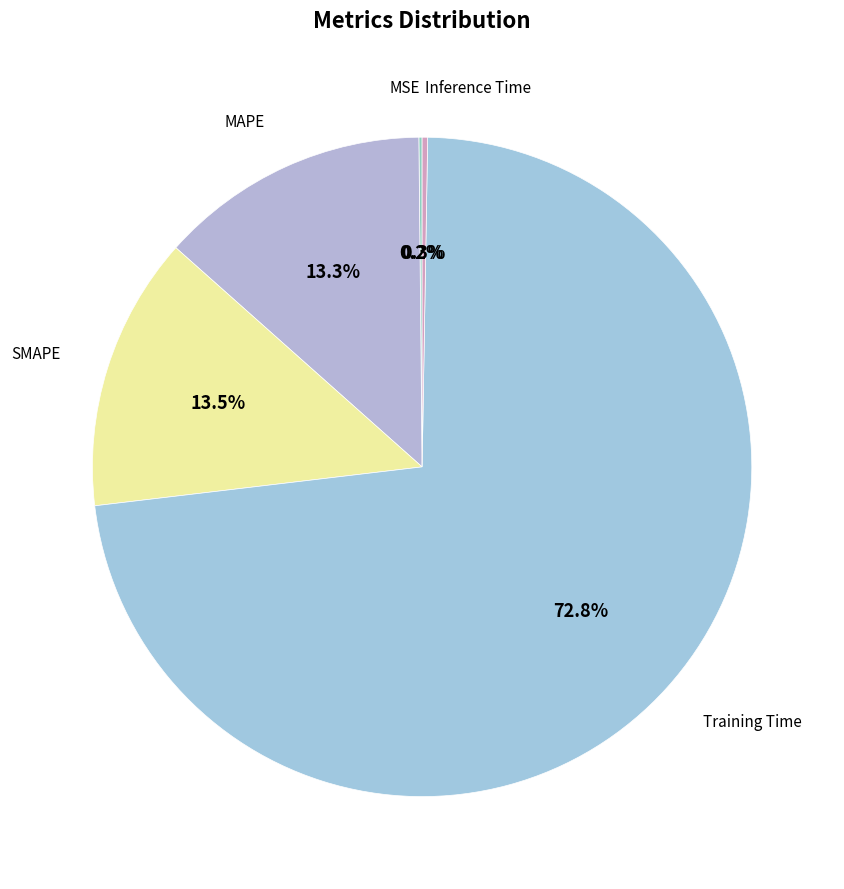

What percentage is NOT represented by SMAPE?

86.5%